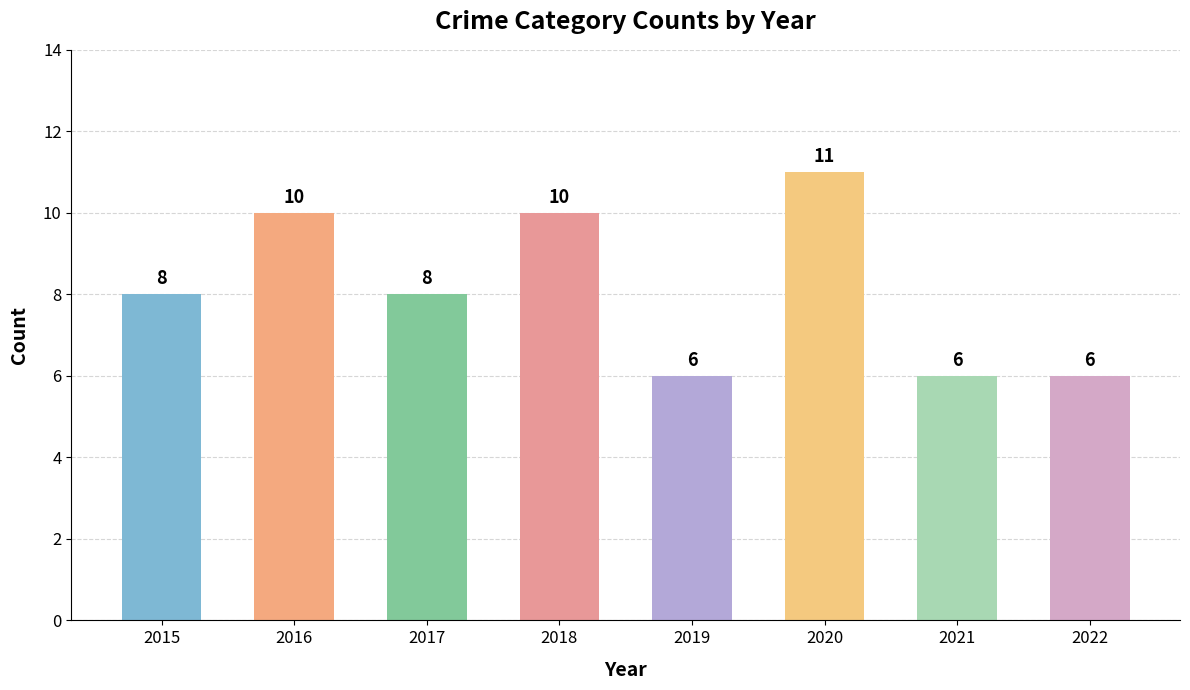

Which label corresponds to the largest value in the chart?

2020